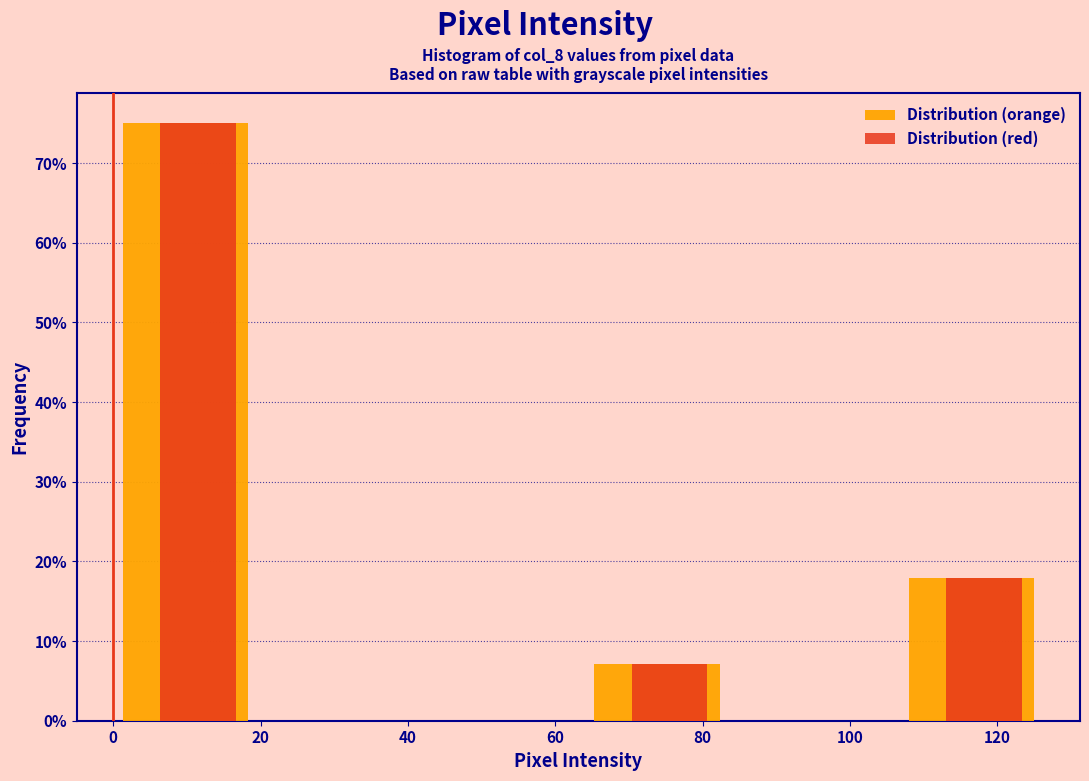

In the Distribution (red) series, which range on the x-axis has the tallest bar?

0 to 22